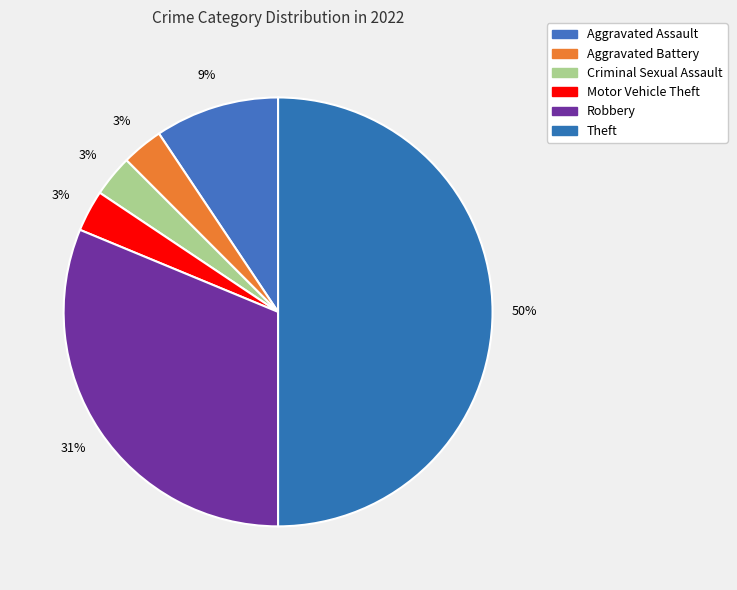

To the nearest percent, what percentage of the pie is Robbery?

31%